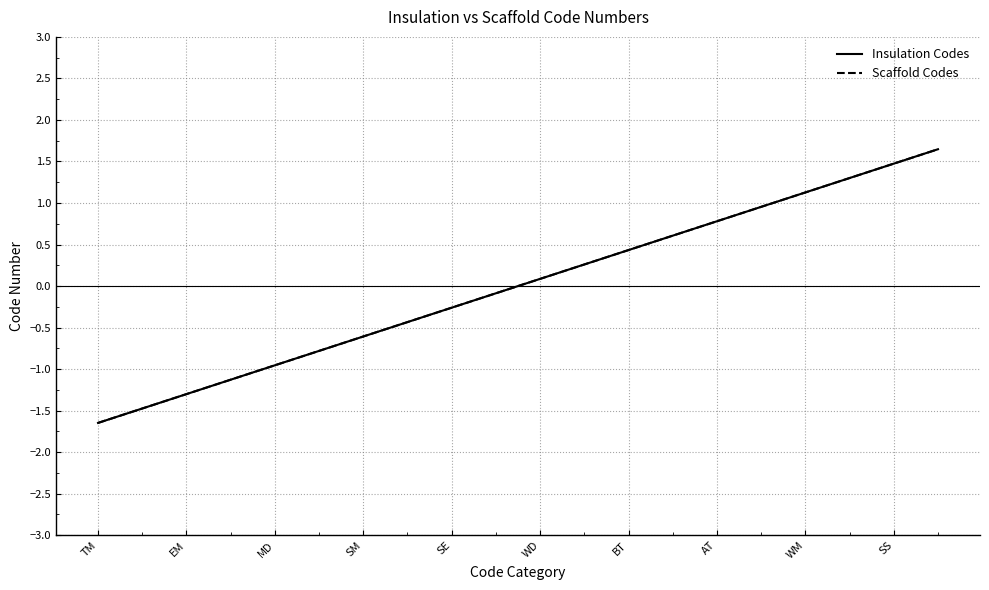

Which series has the largest range (max minus min)?

Insulation Codes